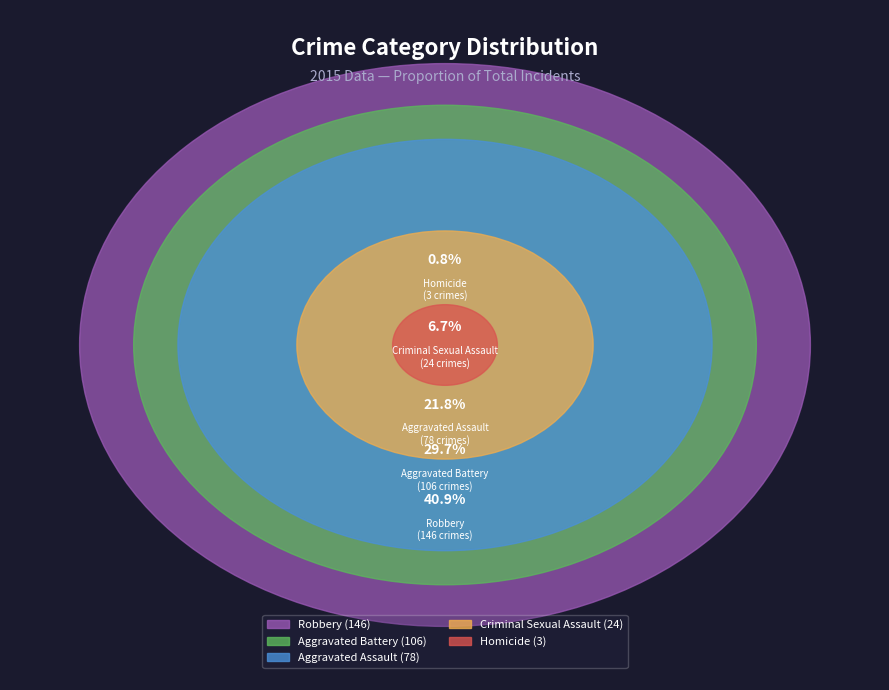

How many slices are in this pie chart?

5